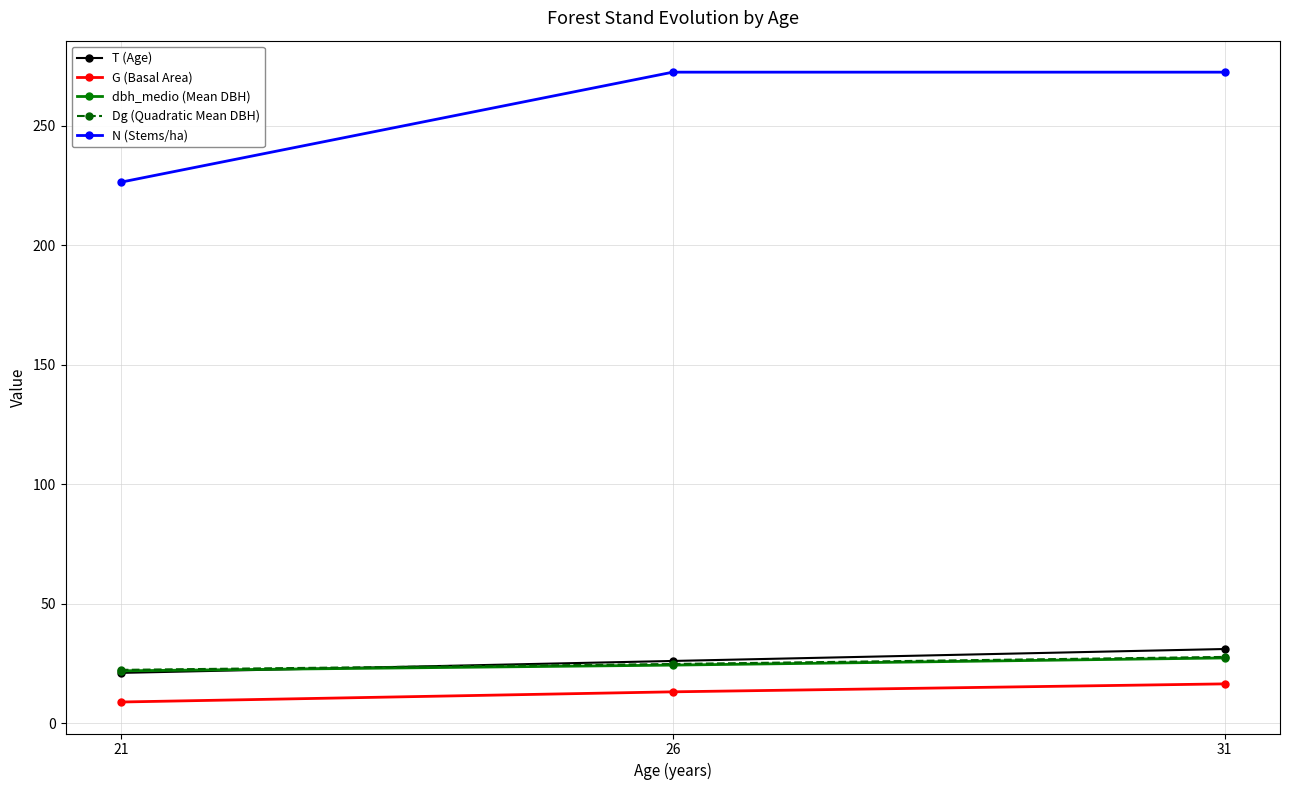

What are all the series names shown in the legend?

T (Age), G (Basal Area), dbh_medio (Mean DBH), Dg (Quadratic Mean DBH), N (Stems/ha)